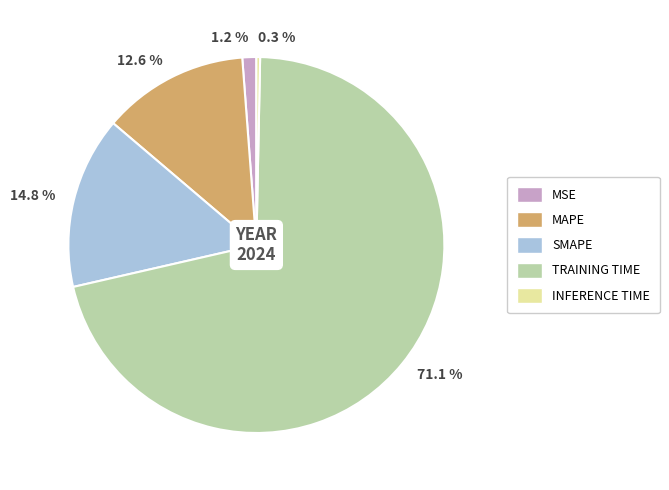

Is the sum of 12.6 % and 1.2 % greater than half?

No